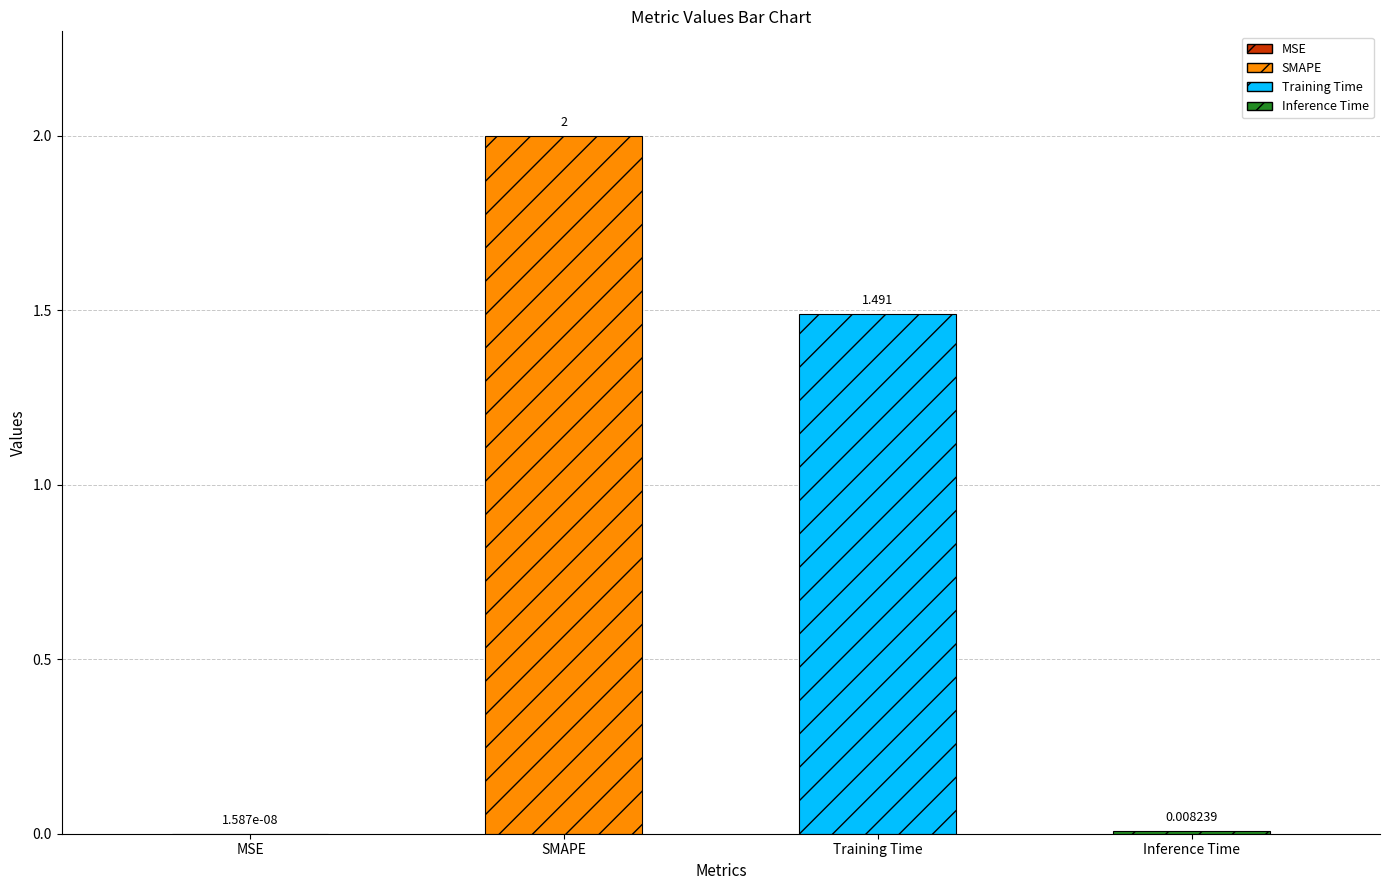

What is the change in value from Training Time to Inference Time?

-1.5